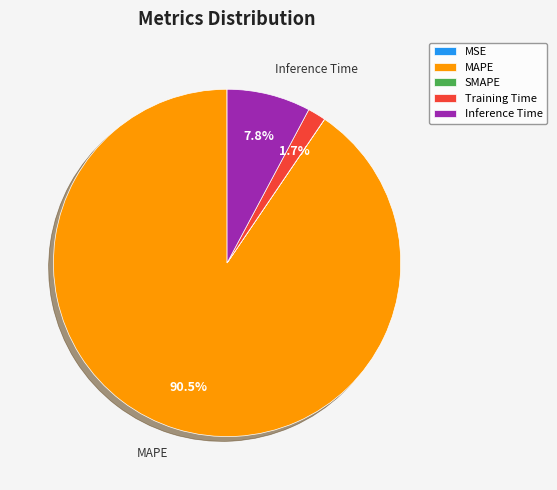

Which category accounts for the majority?

MAPE